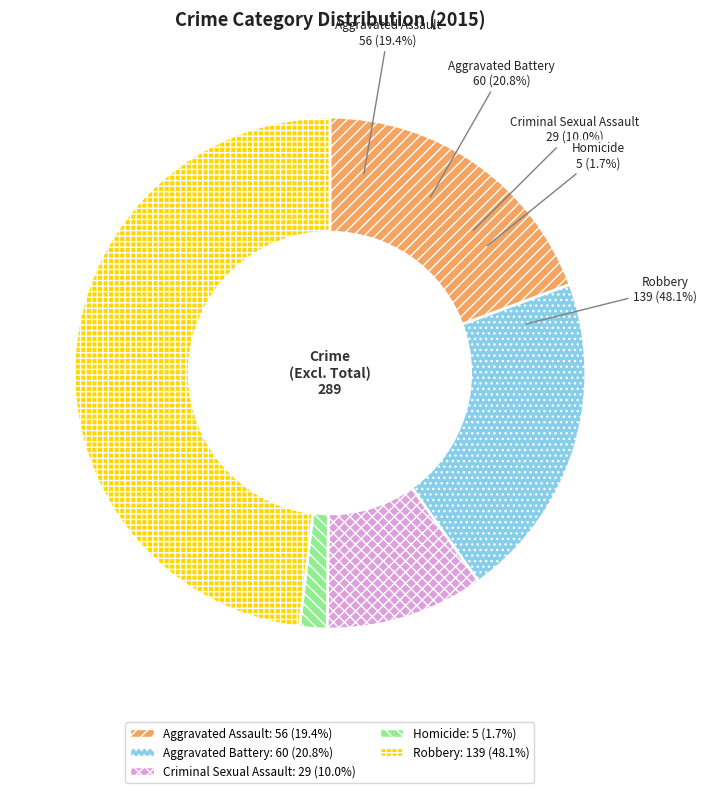

True or false: Criminal Sexual Assault accounts for 10% of the total.

True